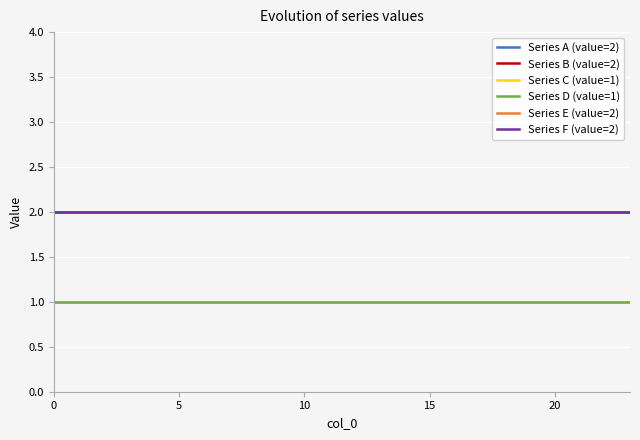

Count the number of data series in this chart.

6